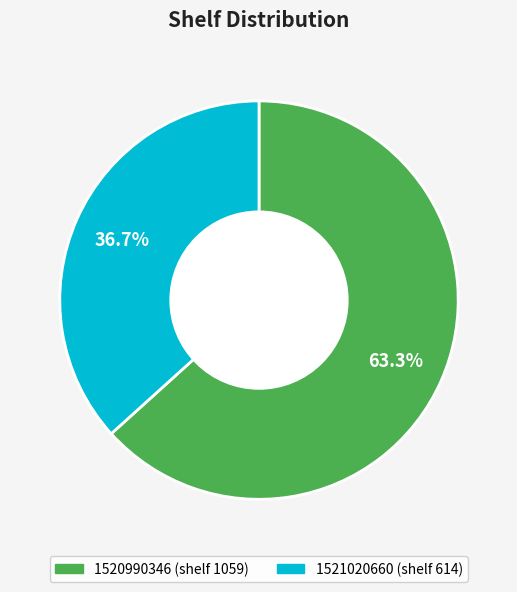

Does 1521020660 account for over 50% of the chart?

No